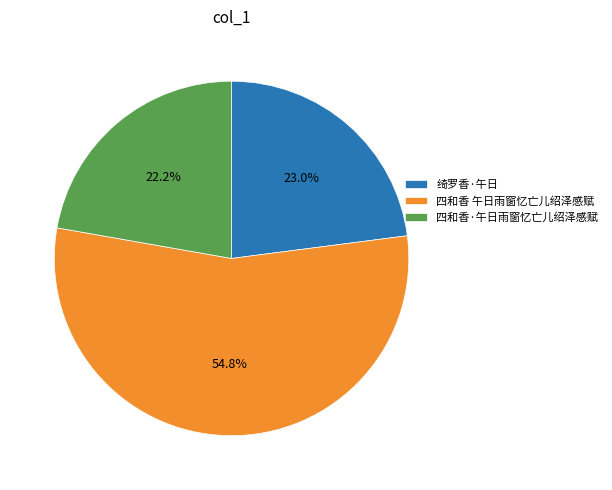

What is the ratio of the value at 四和香 午日雨窗忆亡儿绍泽感赋 to the value at 四和香·午日雨窗忆亡儿绍泽感赋?

2.5